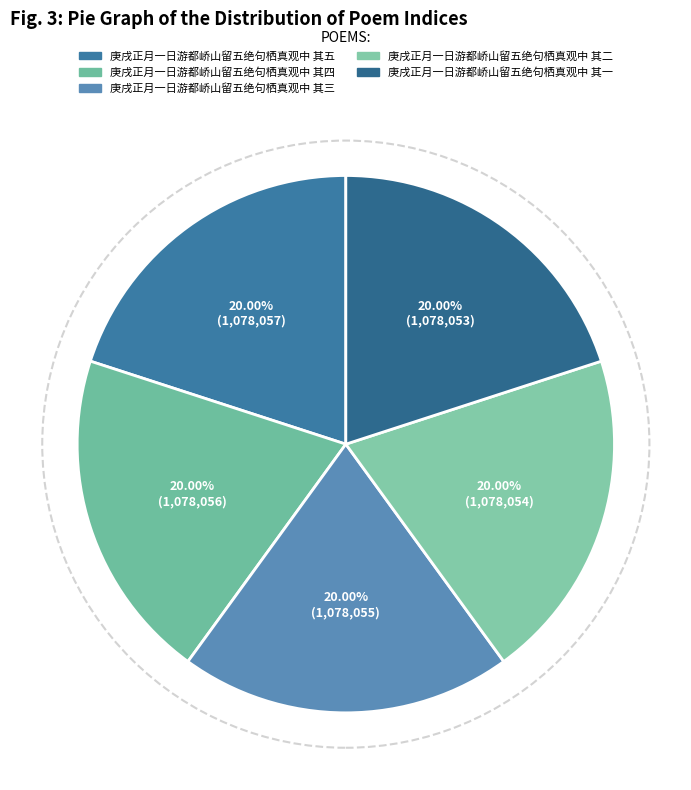

What percentage do 庚戌正月一日游都峤山留五绝句栖真观中 其二 and 庚戌正月一日游都峤山留五绝句栖真观中 其三 together represent?

40.0%